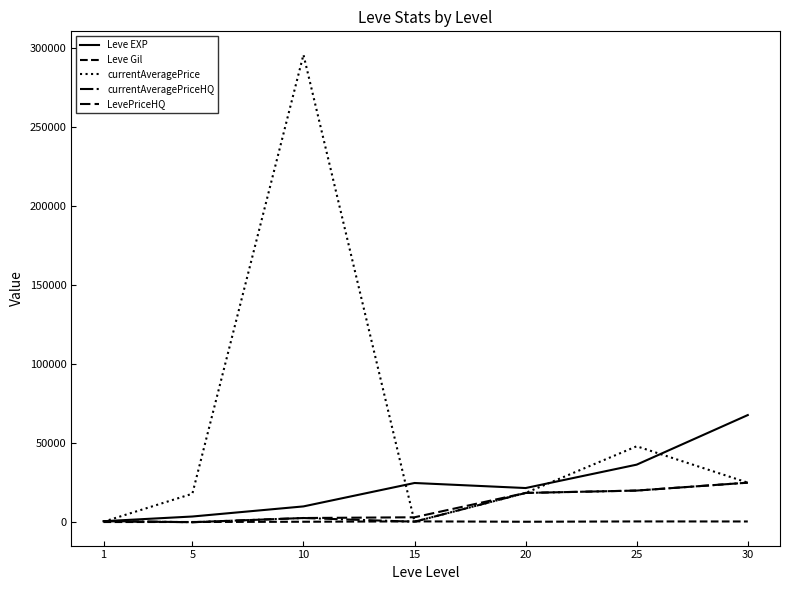

Which series changed the most between 15 and 30?

Leve EXP